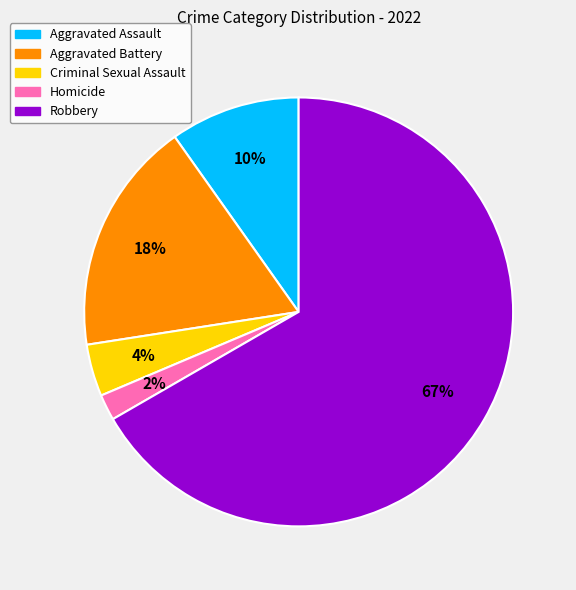

To the nearest percent, what is the average slice percentage?

20%